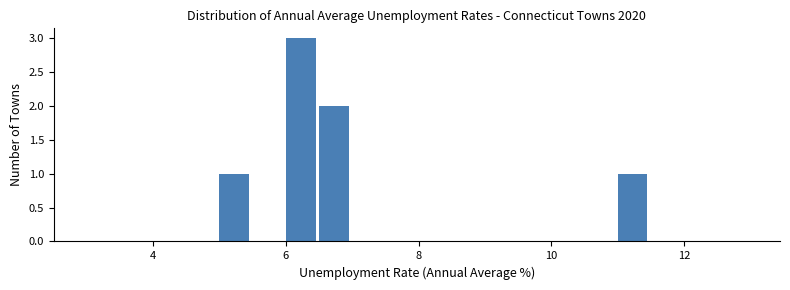

Around what value on the x-axis is the tallest bar? Give the approximate position of its centre, as read against the axis.

6.2